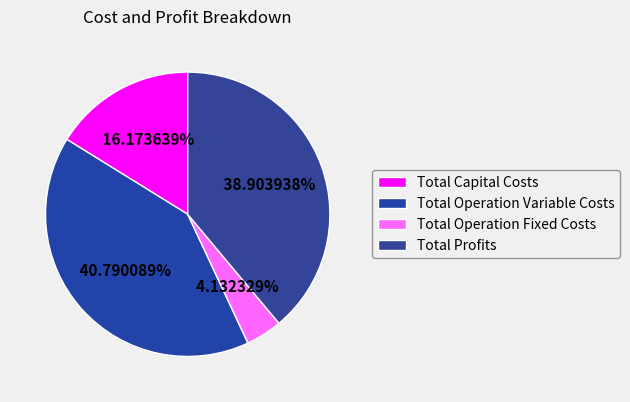

Is the sum of Total Capital Costs and Total Operation Fixed Costs greater than half?

No